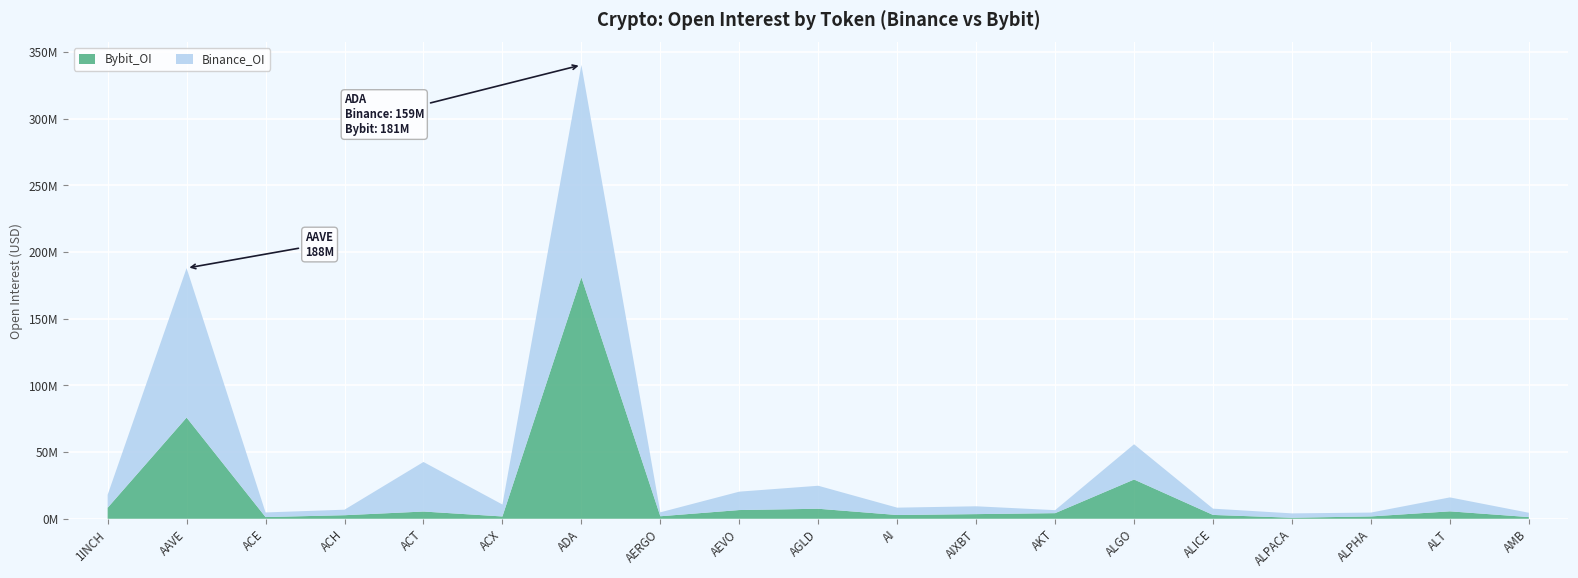

Reading left to right, extract all data points from this chart.

Binance_OI: 1INCH=9723733	AAVE=112126908	ACE=3458611	ACH=4140206	ACT=37168537	ACX=8964917	ADA=159234376	AERGO=2945773	AEVO=13798707	AGLD=17251625	AI=5520784	AIXBT=5868961	AKT=2252489	ALGO=26436819	ALICE=4708604	ALPACA=3256919	ALPHA=2892990	ALT=10453913	AMB=3227820
Bybit_OI: 1INCH=8253517	AAVE=75903774	ACE=1284008	ACH=2668224	ACT=5428941	ACX=1730882	ADA=181140690	AERGO=1892222	AEVO=6540835	AGLD=7513468	AI=2820004	AIXBT=3492714	AKT=4209873	ALGO=29438109	ALICE=2878648	ALPACA=781587	ALPHA=1753370	ALT=5578824	AMB=1270425